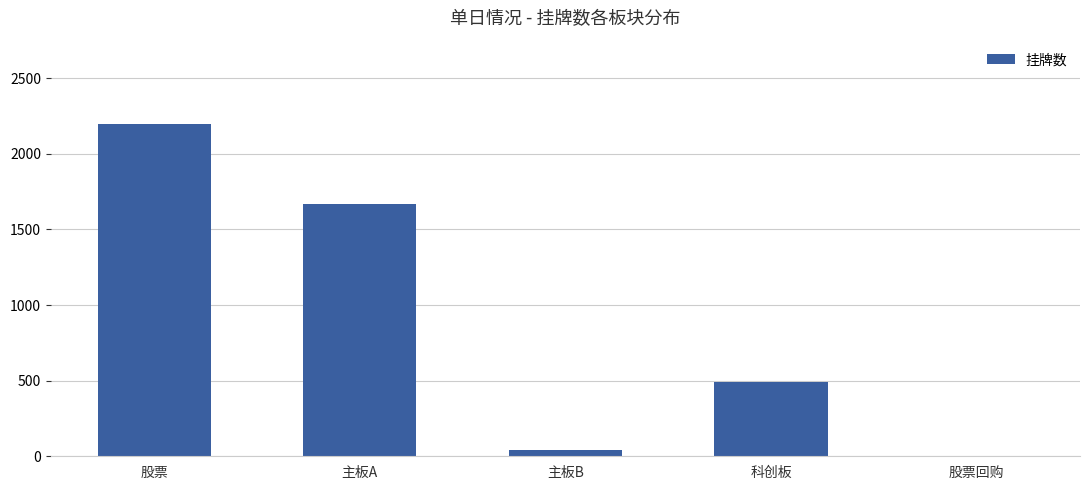

What is the maximum value shown in the chart?

2198